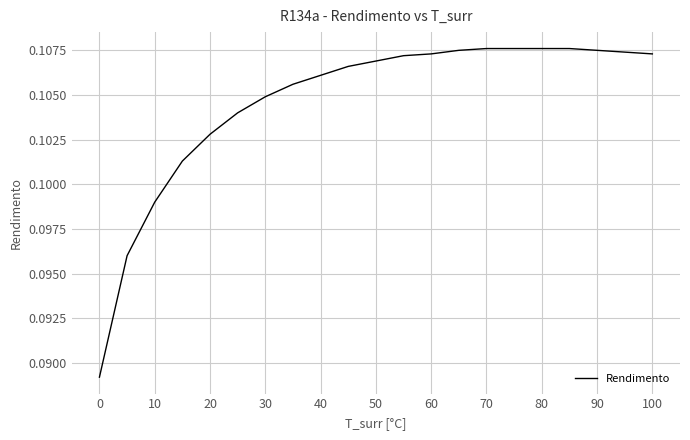

Does the chart display data point markers on the line(s)?

No